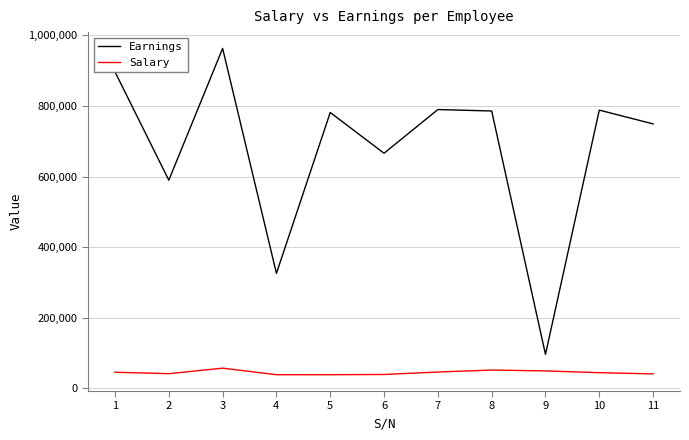

What are all the series names shown in the legend?

Earnings, Salary